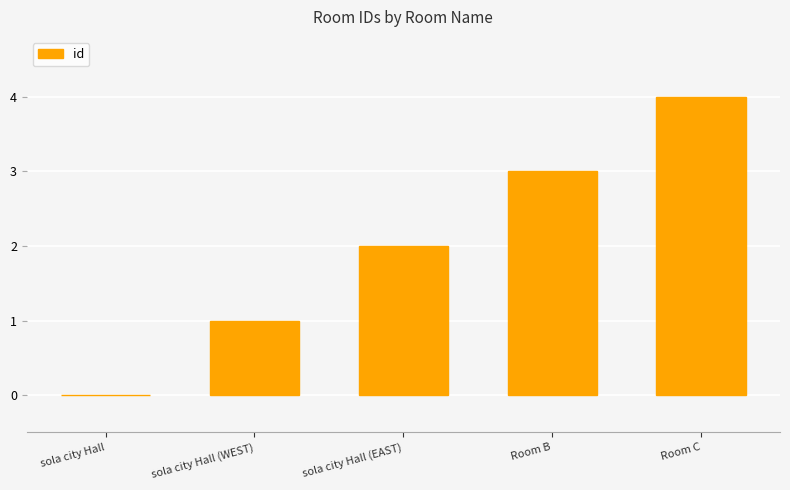

True or false: the data shows 0 at sola city Hall (WEST).

False